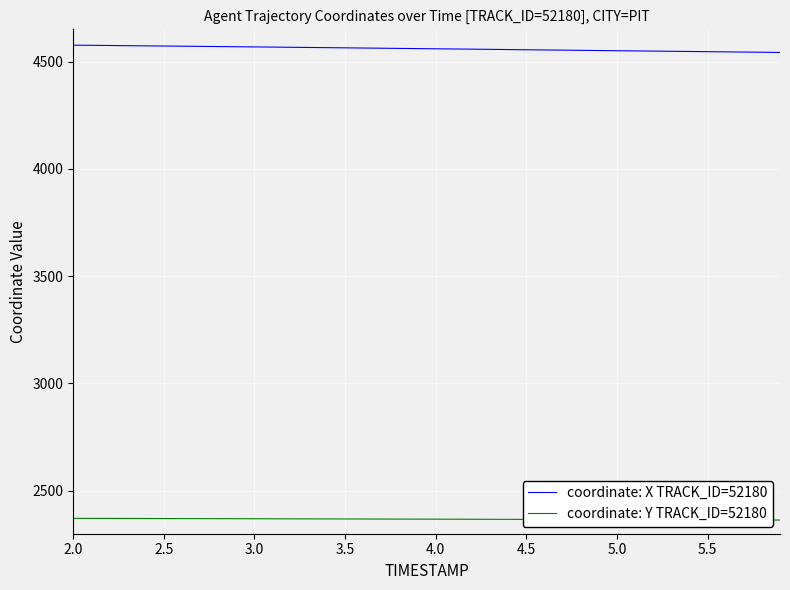

What is the maximum value for coordinate: Y TRACK_ID=52180?

2371.6